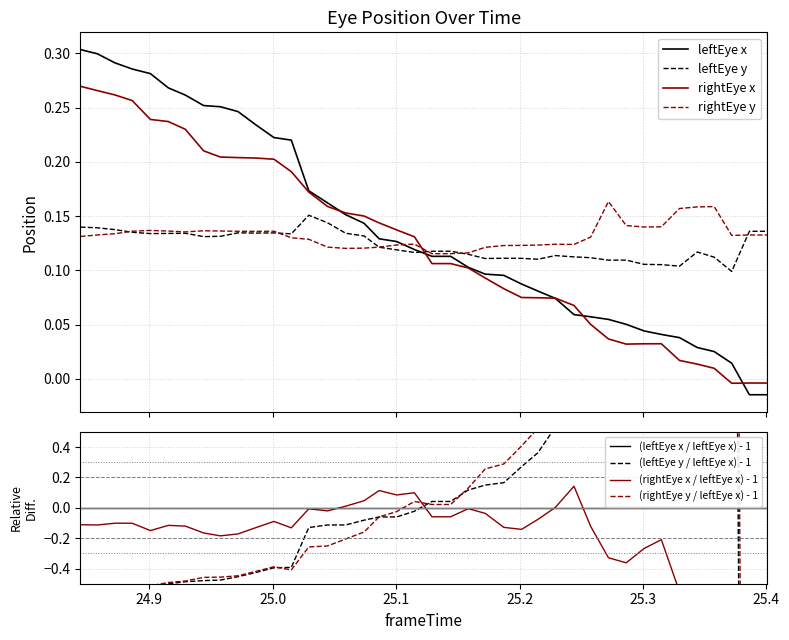

How many lines are shown in the chart?

4